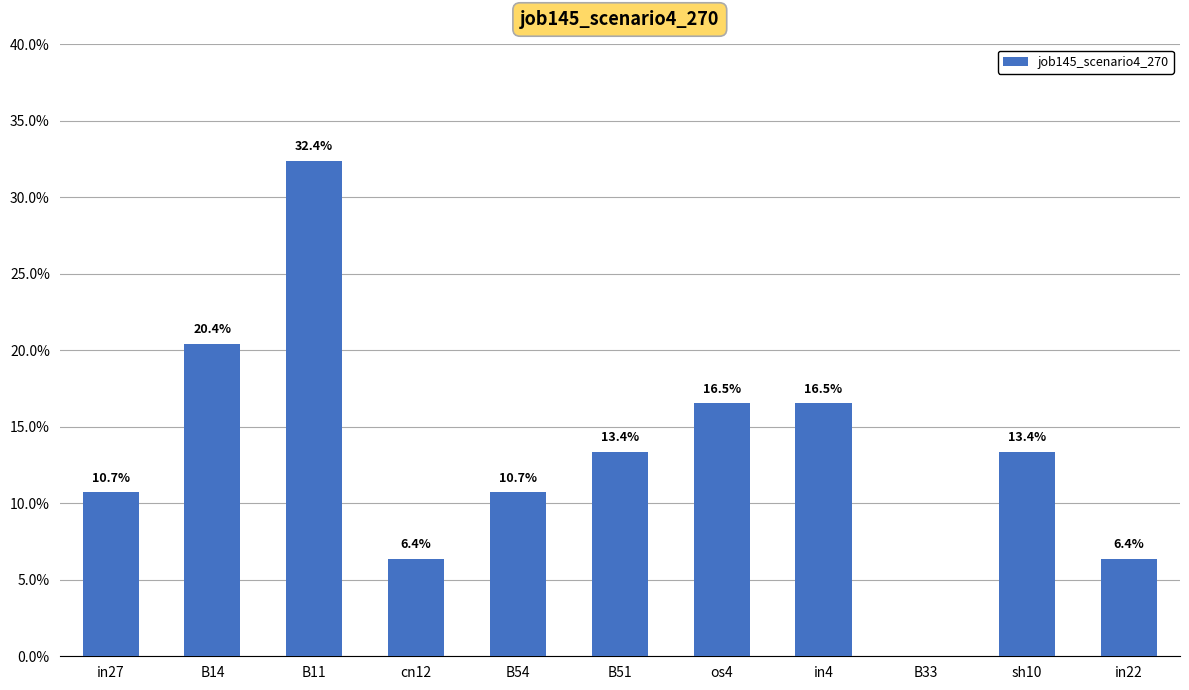

What is the difference between the second highest and second lowest values?

0.1